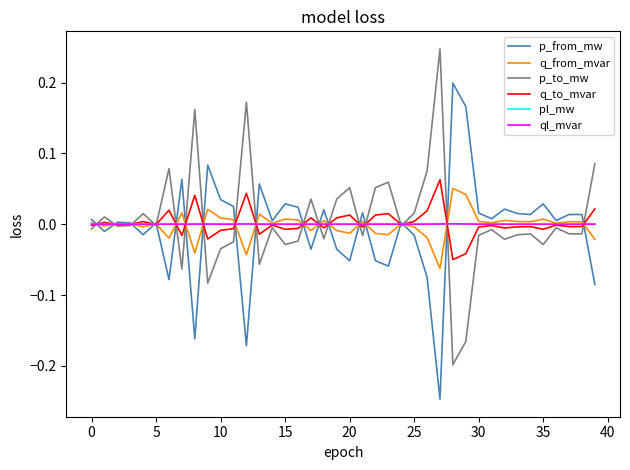

At which category is the sum across all series the highest?

28